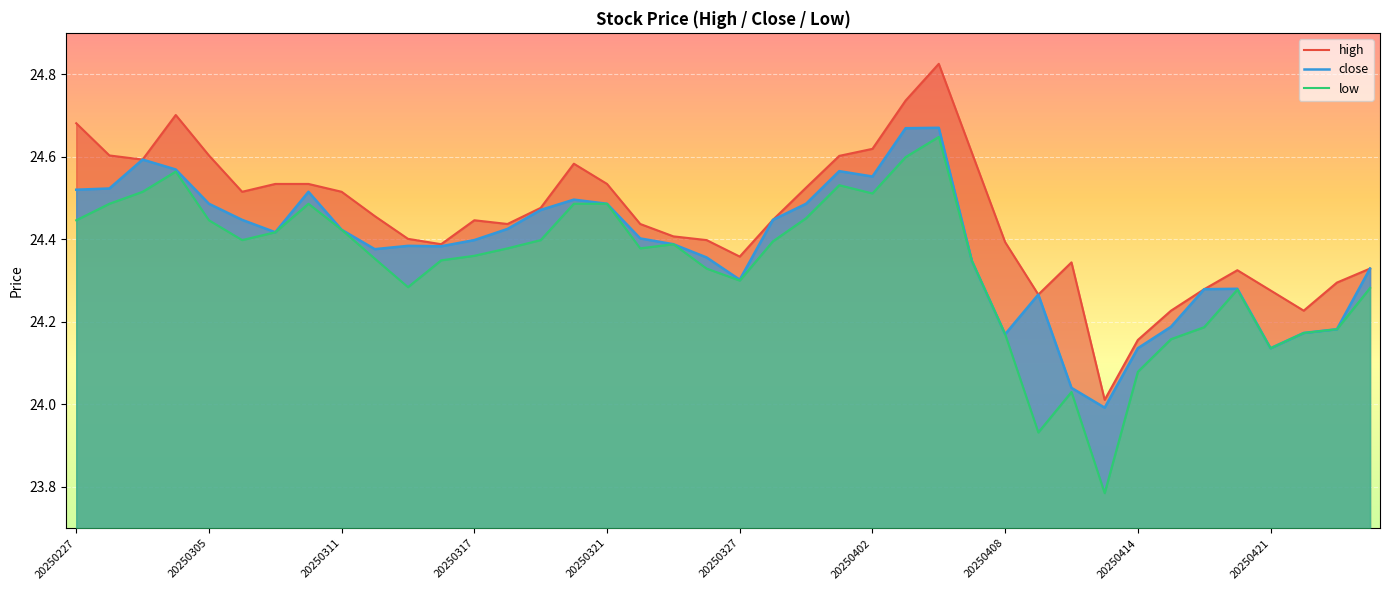

True or false: low and high intersect in this chart.

False